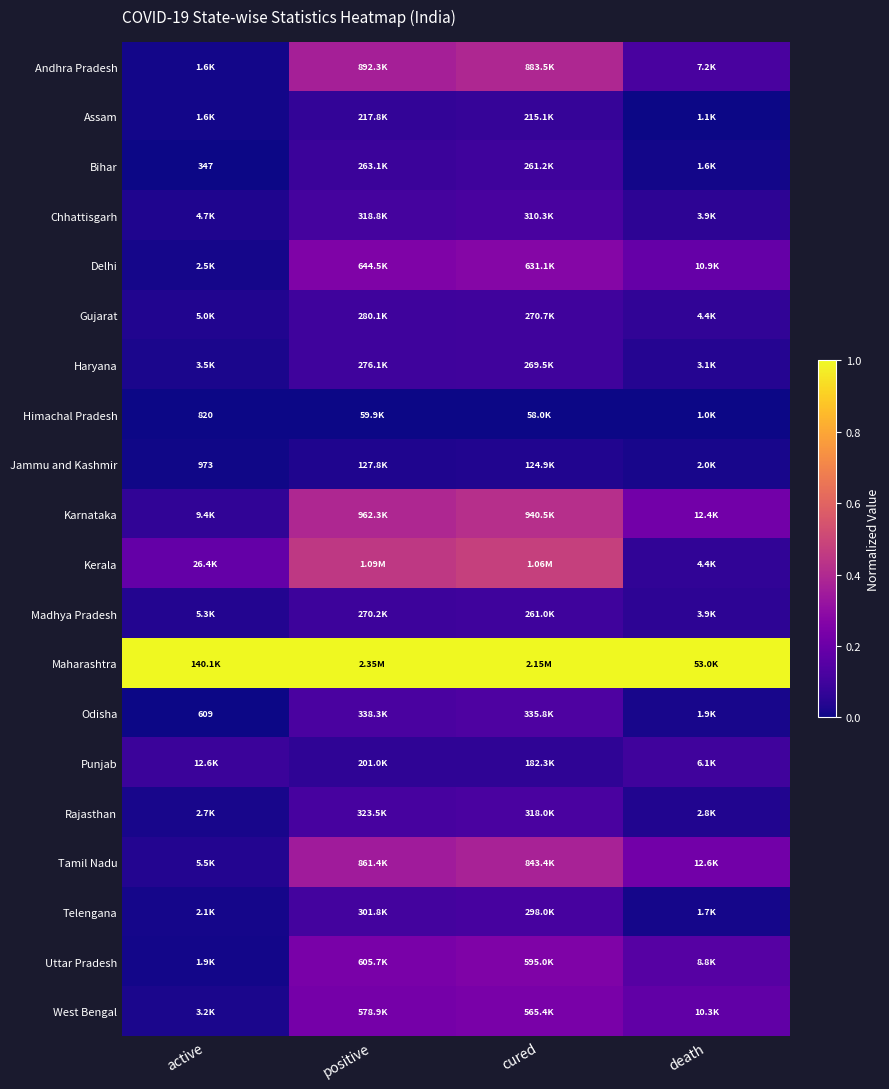

Is the value of Karnataka at cured greater than the value of Madhya Pradesh at death?

Yes